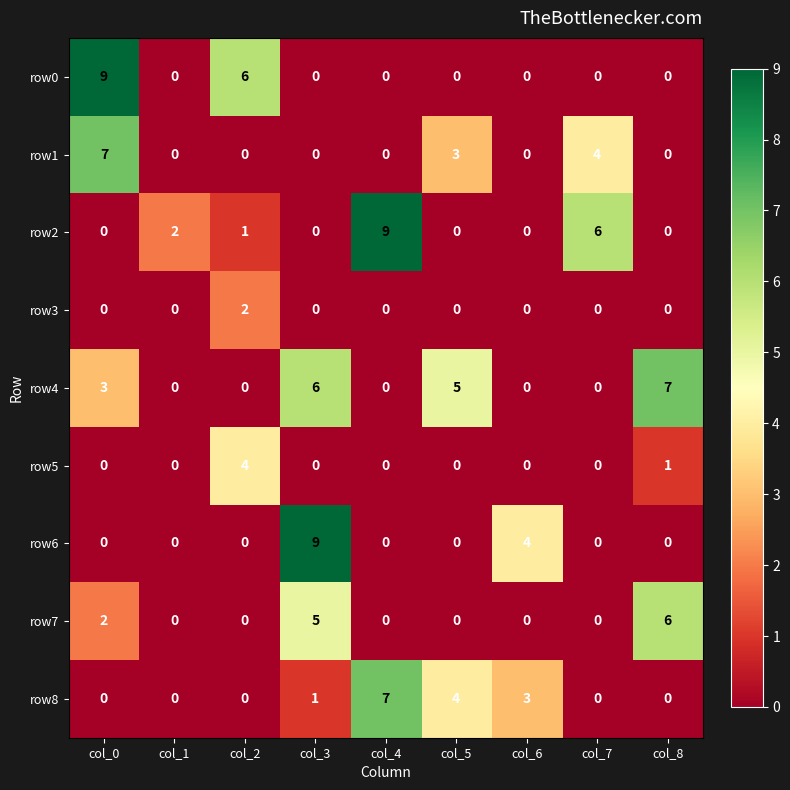

Where is row1 nearest to the value 3?

col_5